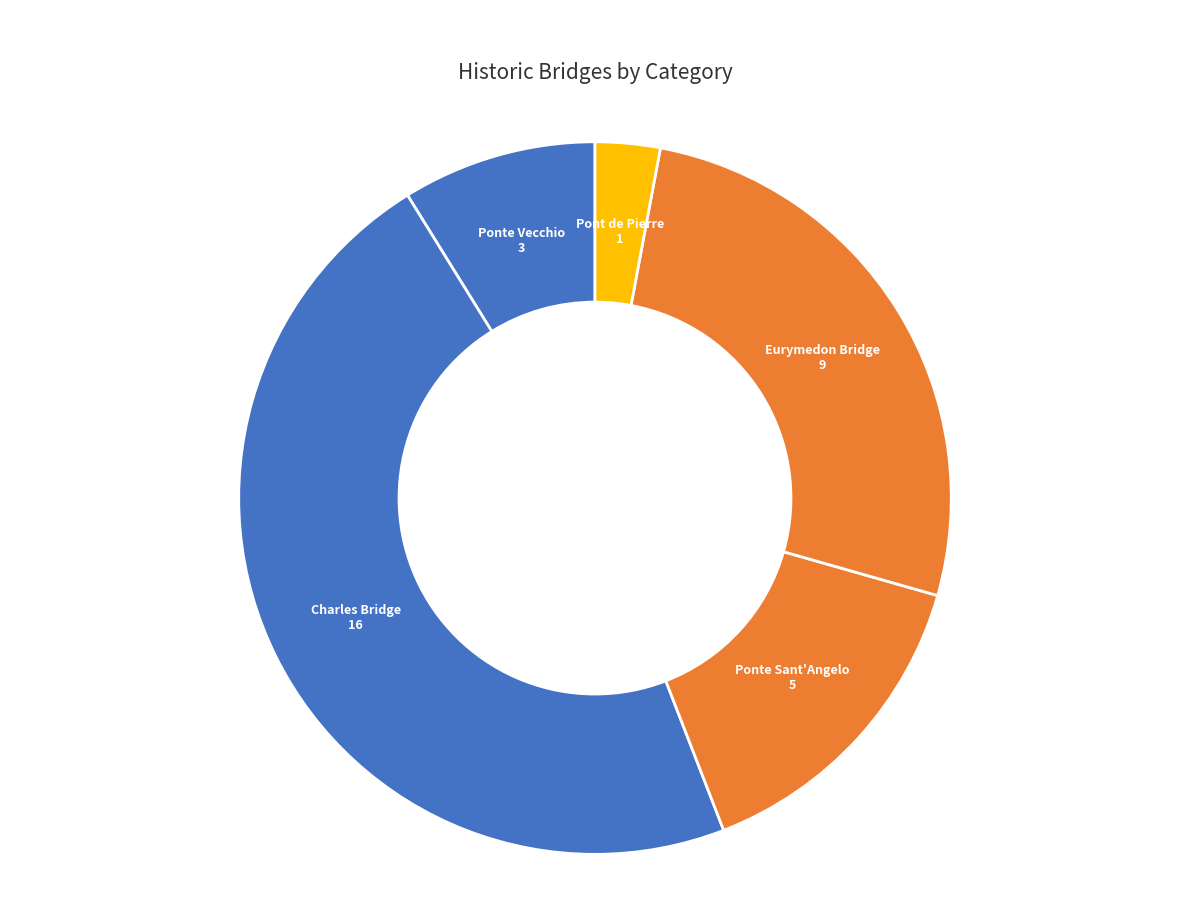

Which slice is the largest?

Charles Bridge